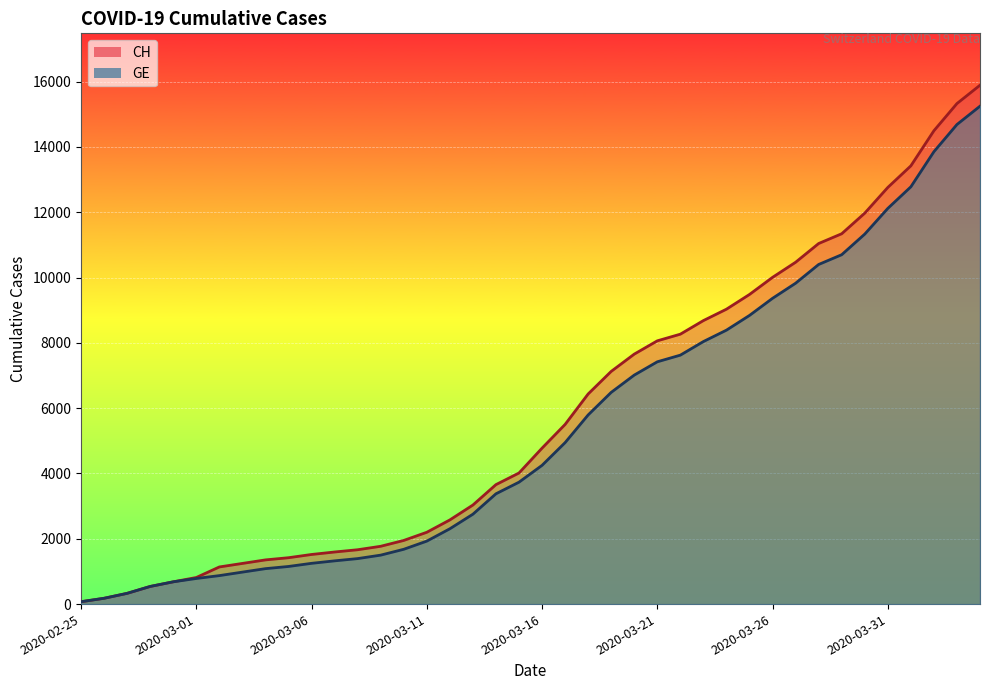

What is the smallest value displayed?

73